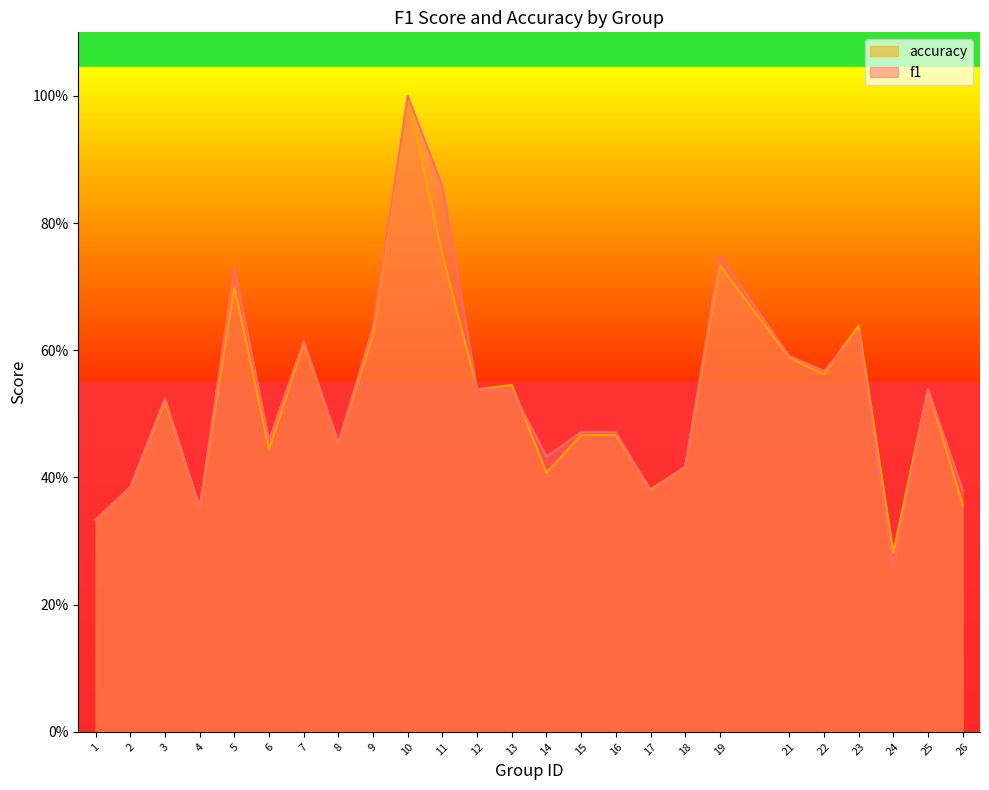

List the series in order of their peak value, lowest first.

f1, accuracy